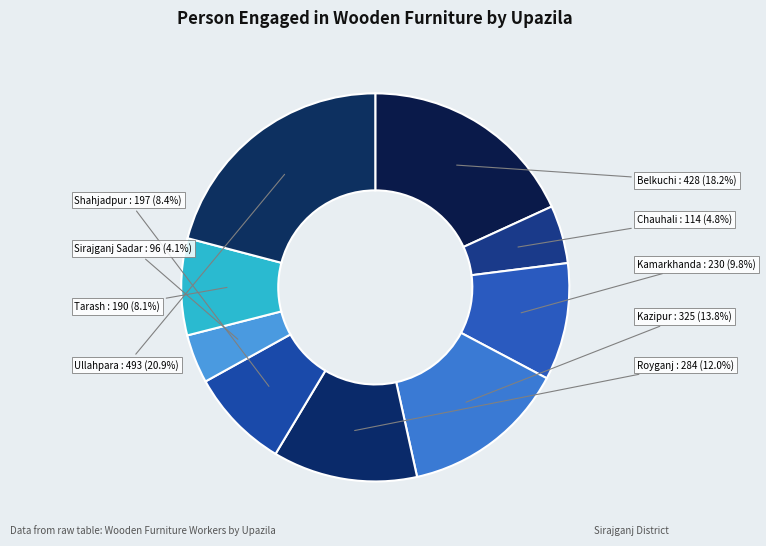

Is there any slice that represents more than half of the pie?

No